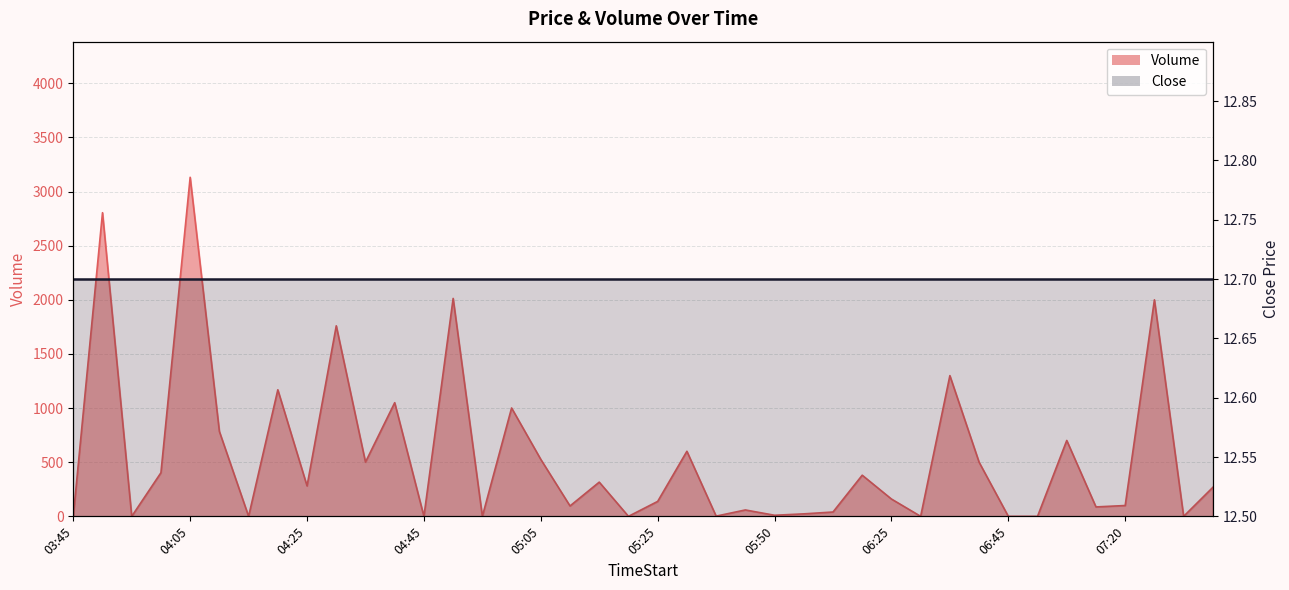

Is it true that the value at 05:40 is 3?

False